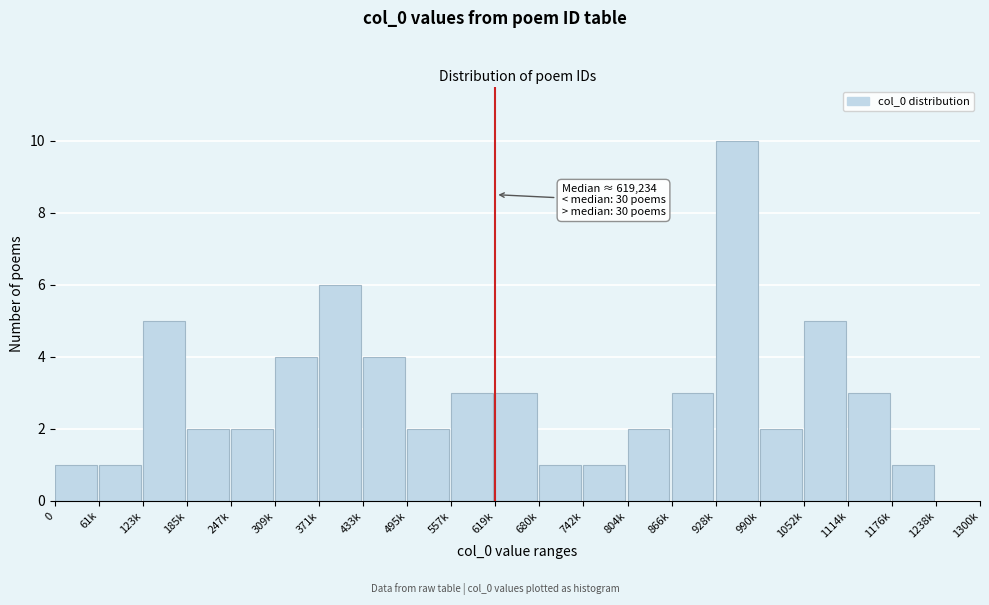

Reading right to left, extract all data points from this chart.

1238k=0	1176k=1	1114k=3	1052k=5	990k=2	928k=10	866k=3	804k=2	742k=1	680k=1	619k=3	557k=3	495k=2	433k=4	371k=6	309k=4	247k=2	185k=2	123k=5	61k=1	0=1